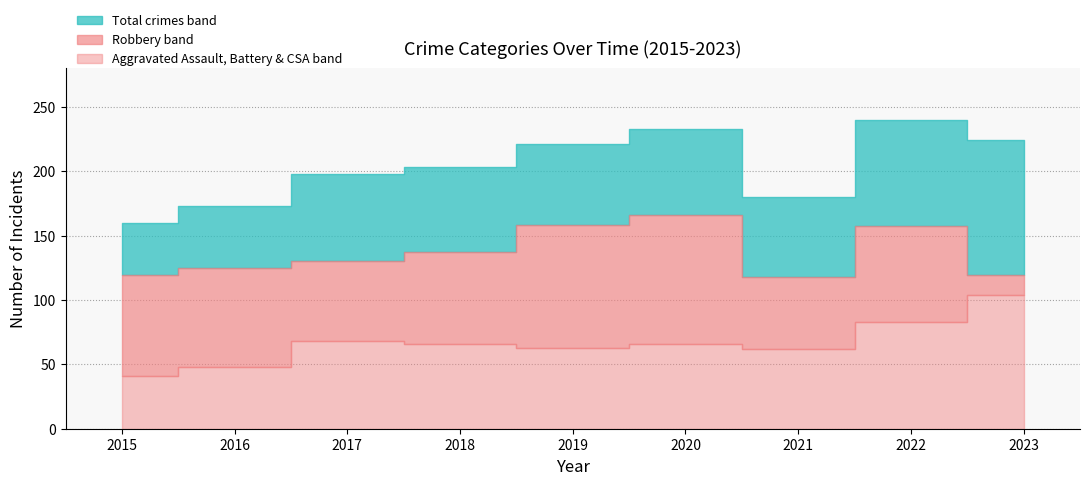

The value of Total at 2020 is 349. True or false?

False